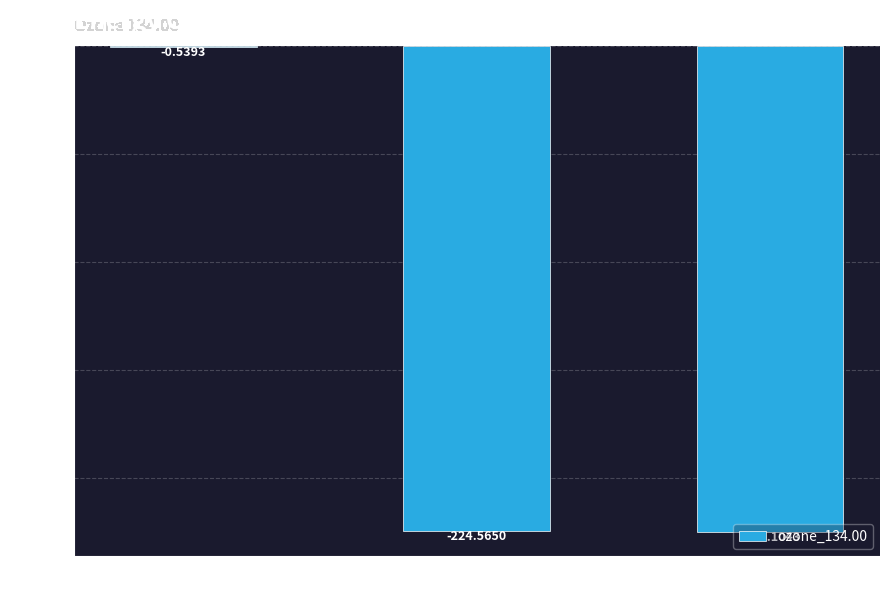

Where is the data nearest to the value -112?

E2